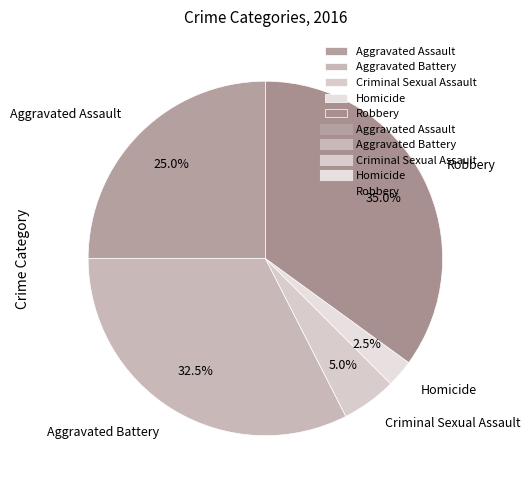

The Robbery slice represents 23% of the pie. True or false?

False